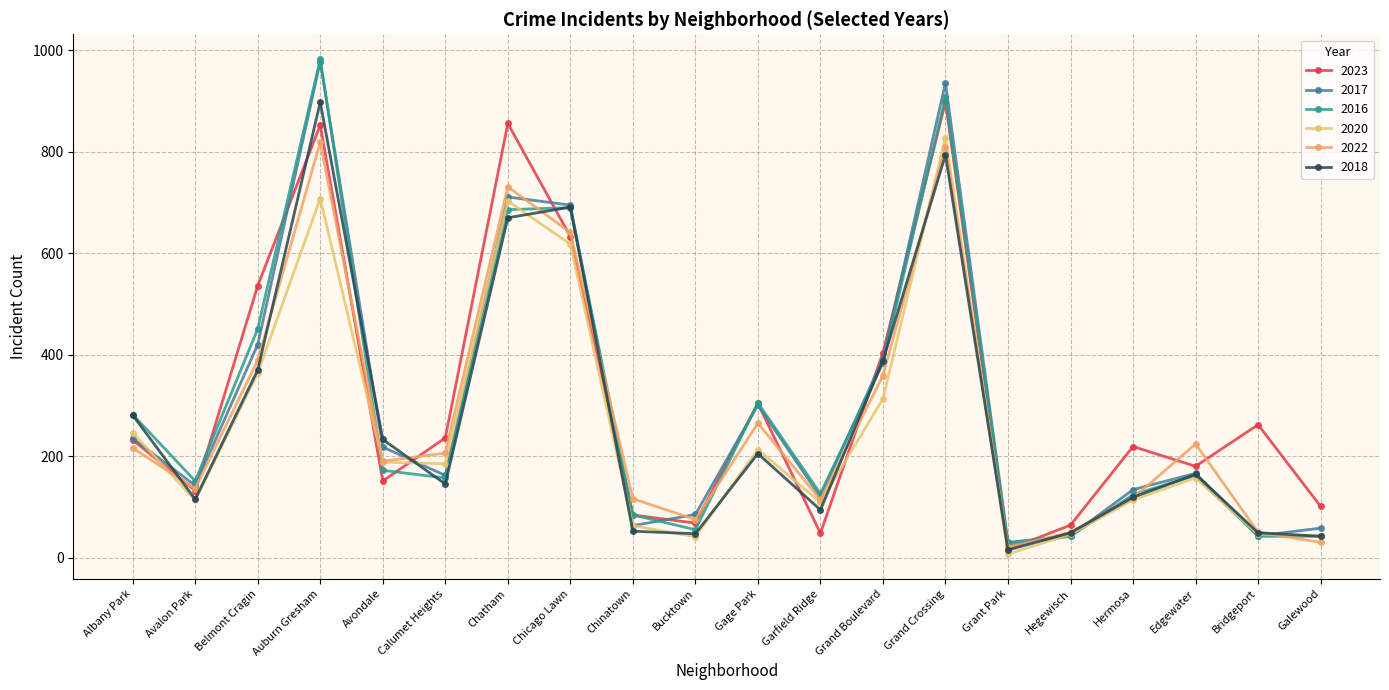

Where is 2022 nearest to the value 419?

Belmont Cragin